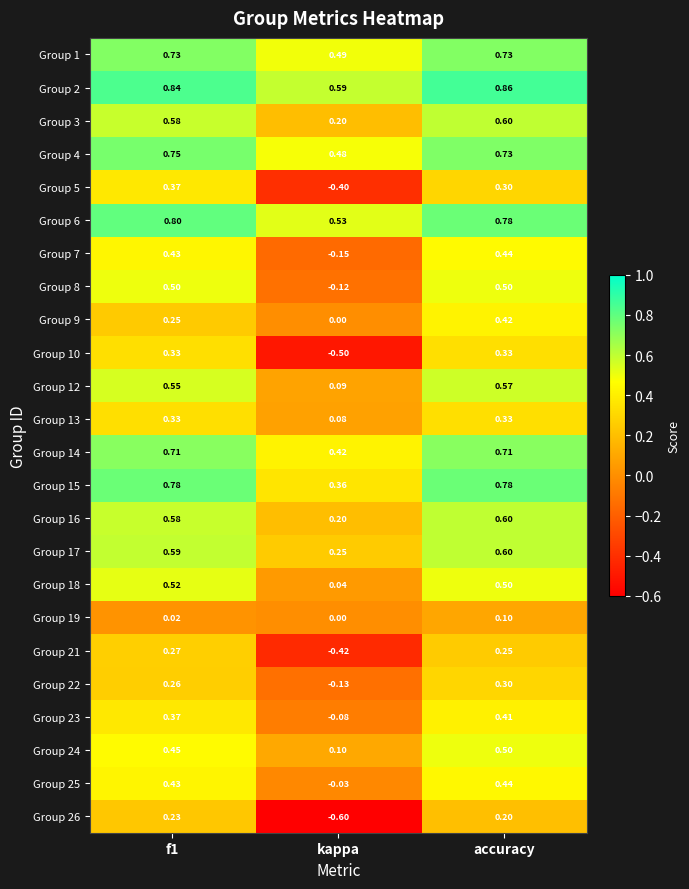

Which category has the highest value across all series?

accuracy